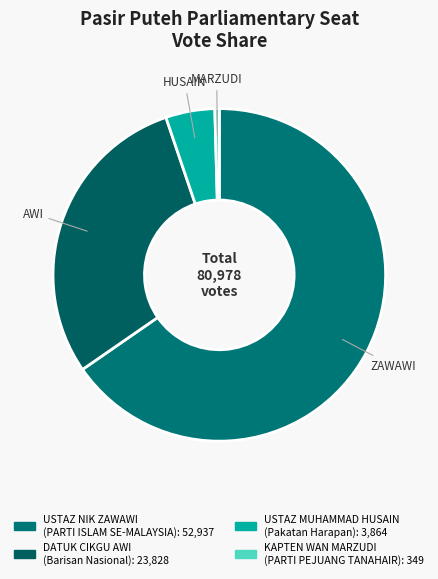

How many segments does this pie chart have?

4